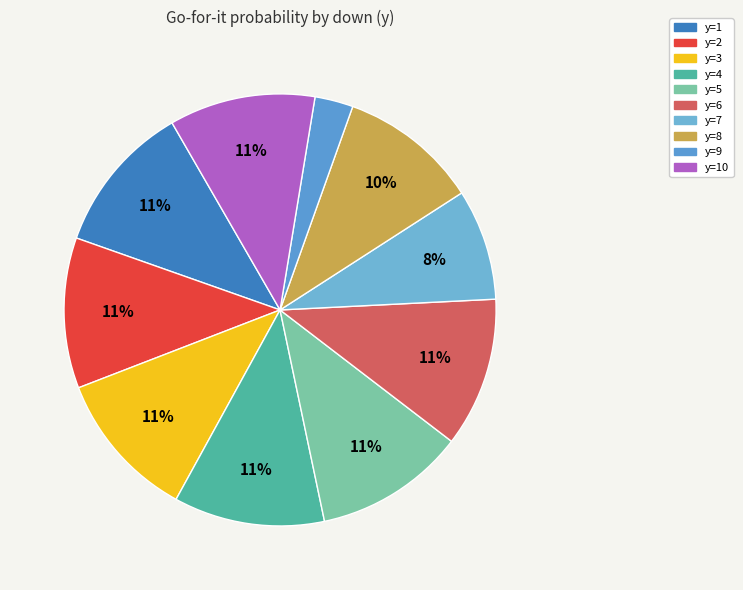

Rank the categories by value from lowest to highest.

y=9, y=7, y=8, y=10, y=3, y=6, y=1, y=2, y=4, y=5